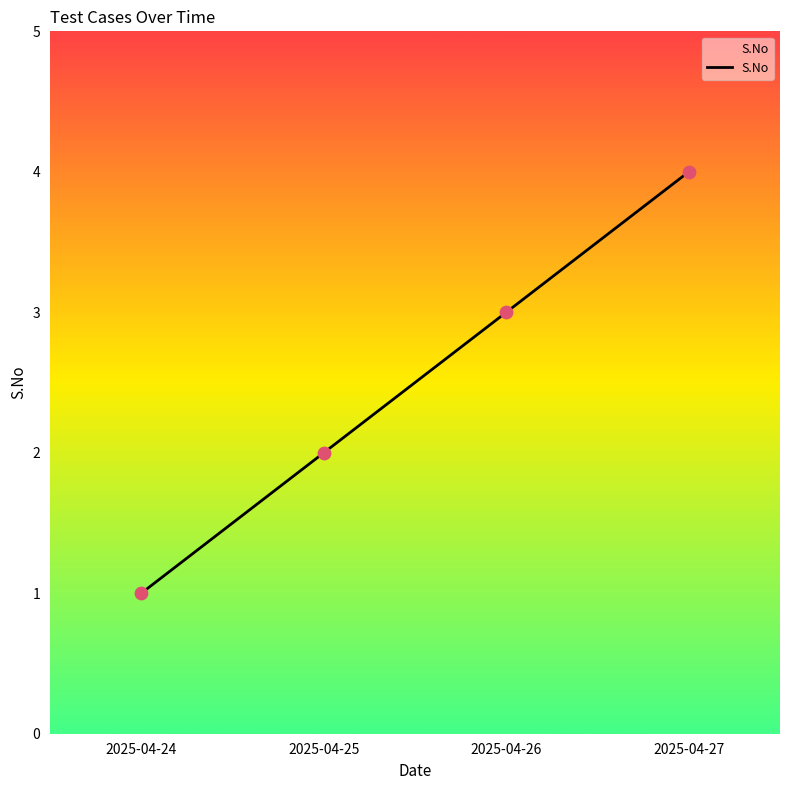

Which has a higher value, 2025-04-24 or 2025-04-27?

2025-04-27